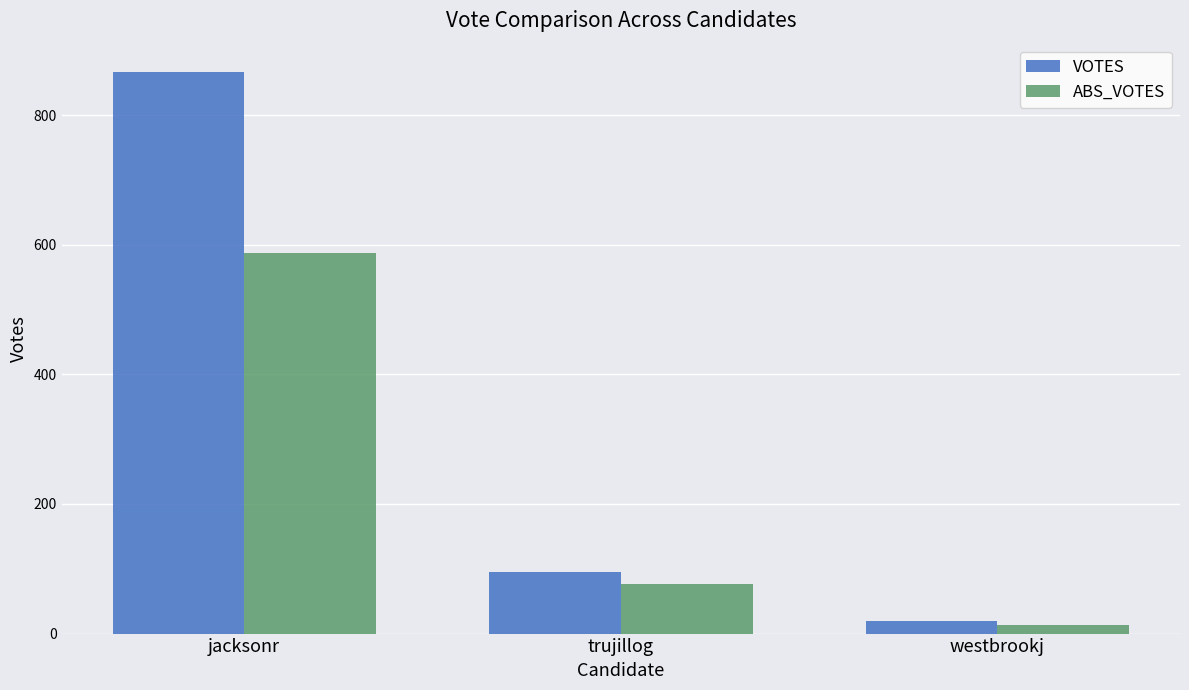

What is the difference between the second highest and minimum values in the ABS_VOTES series?

63